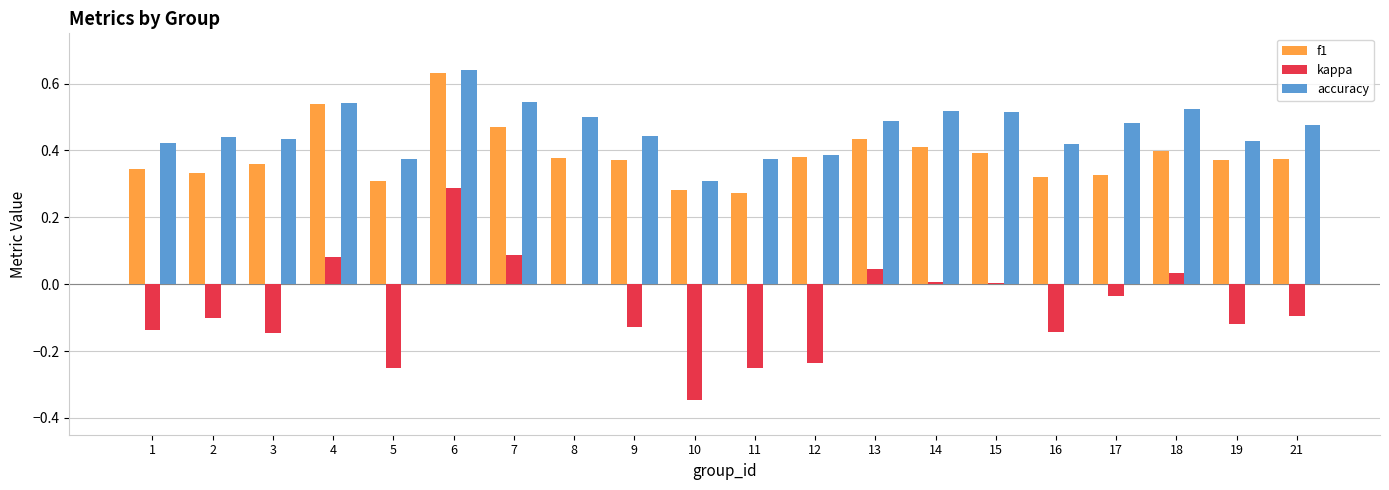

What is the sum of all accuracy values?

9.3